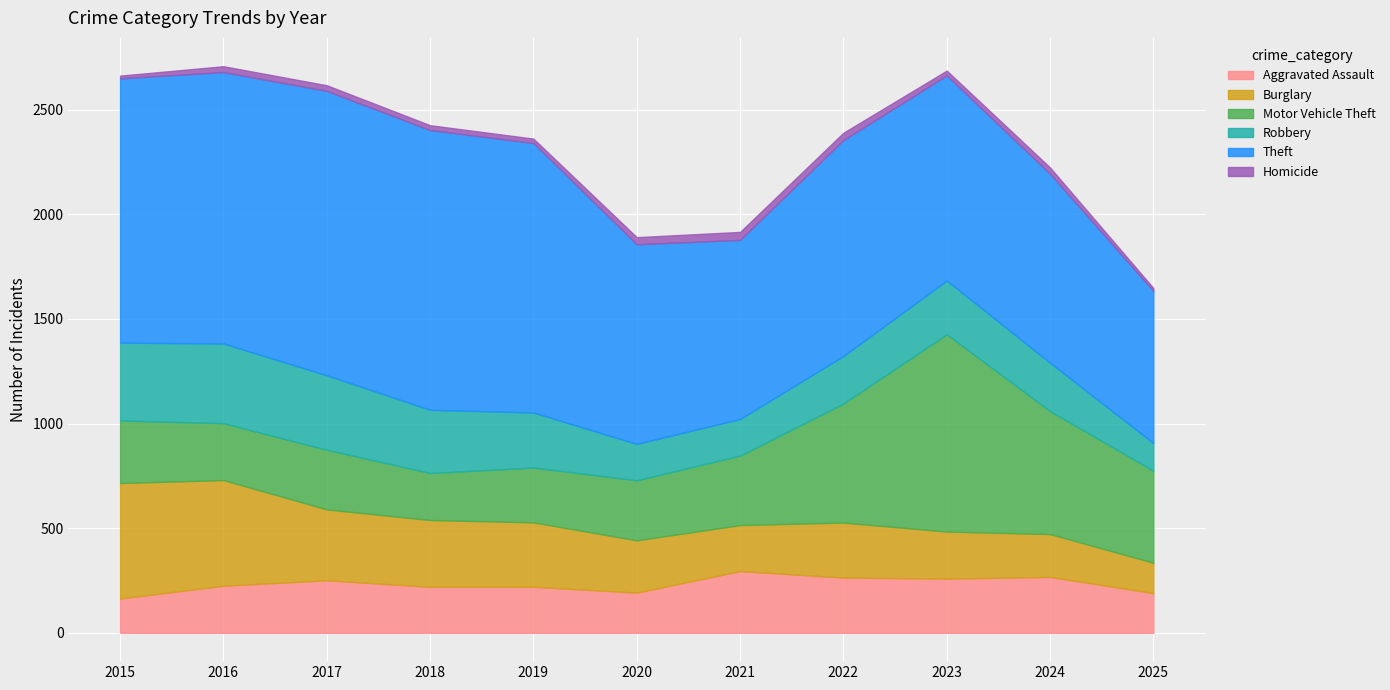

Where is Motor Vehicle Theft nearest to the value 584?

2024